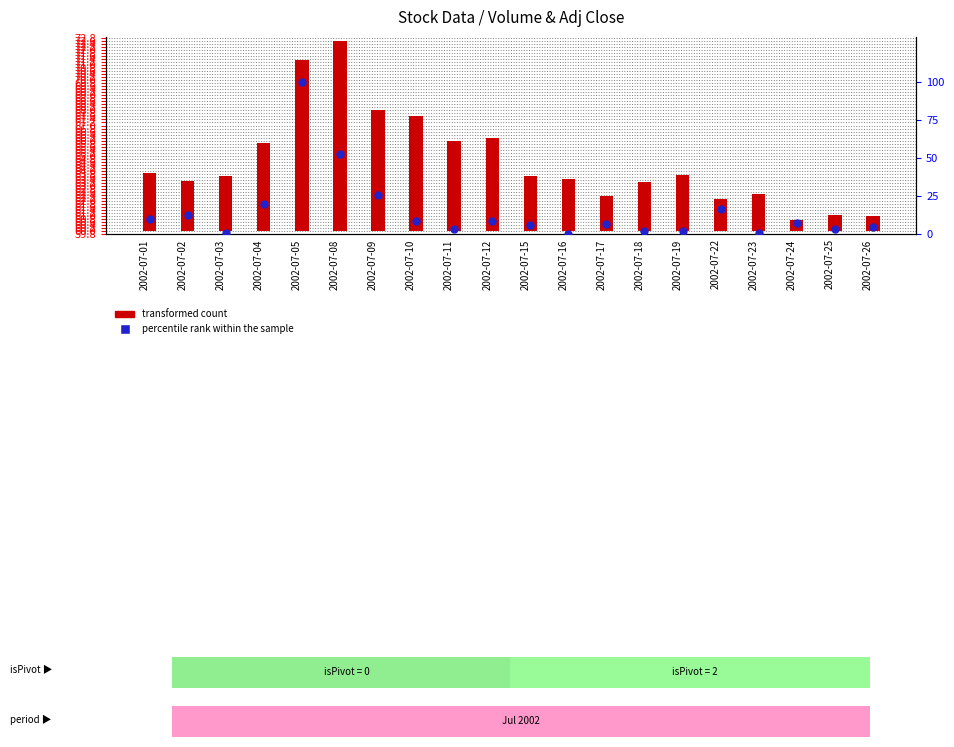

What is the change in value from 2002-07-02 to 2002-07-24?

-5.0